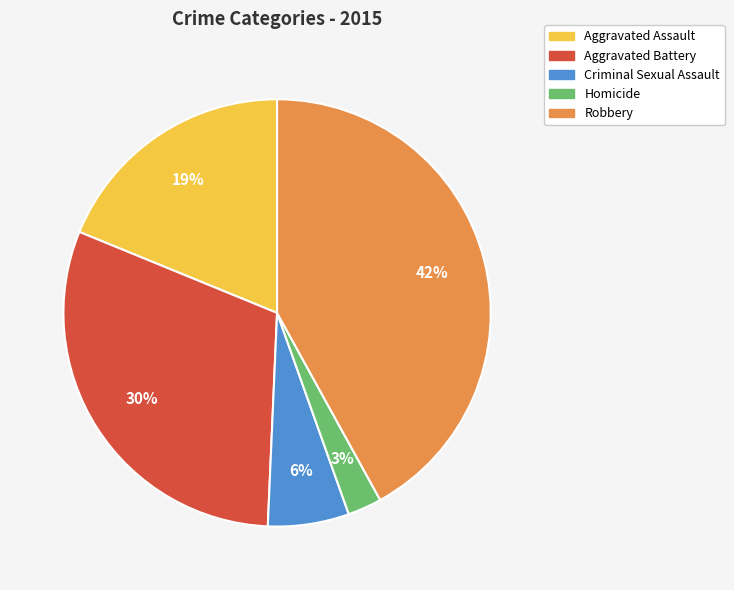

True or false: Aggravated Assault accounts for 19% of the total.

True